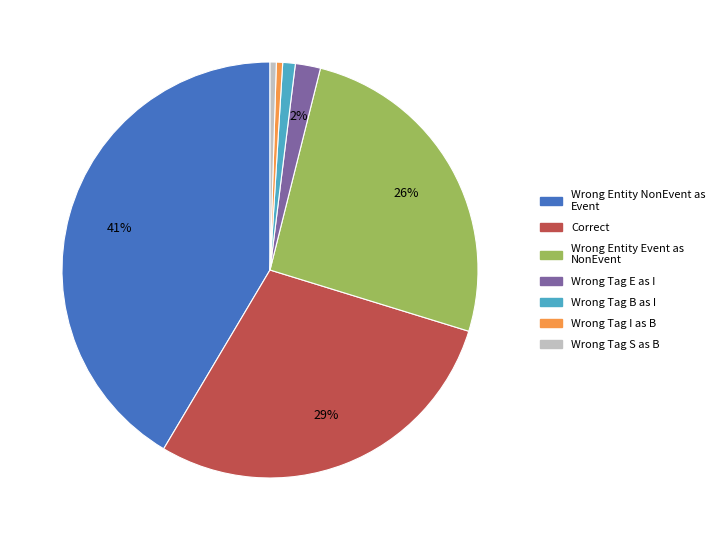

Count the number of slices in the pie.

7